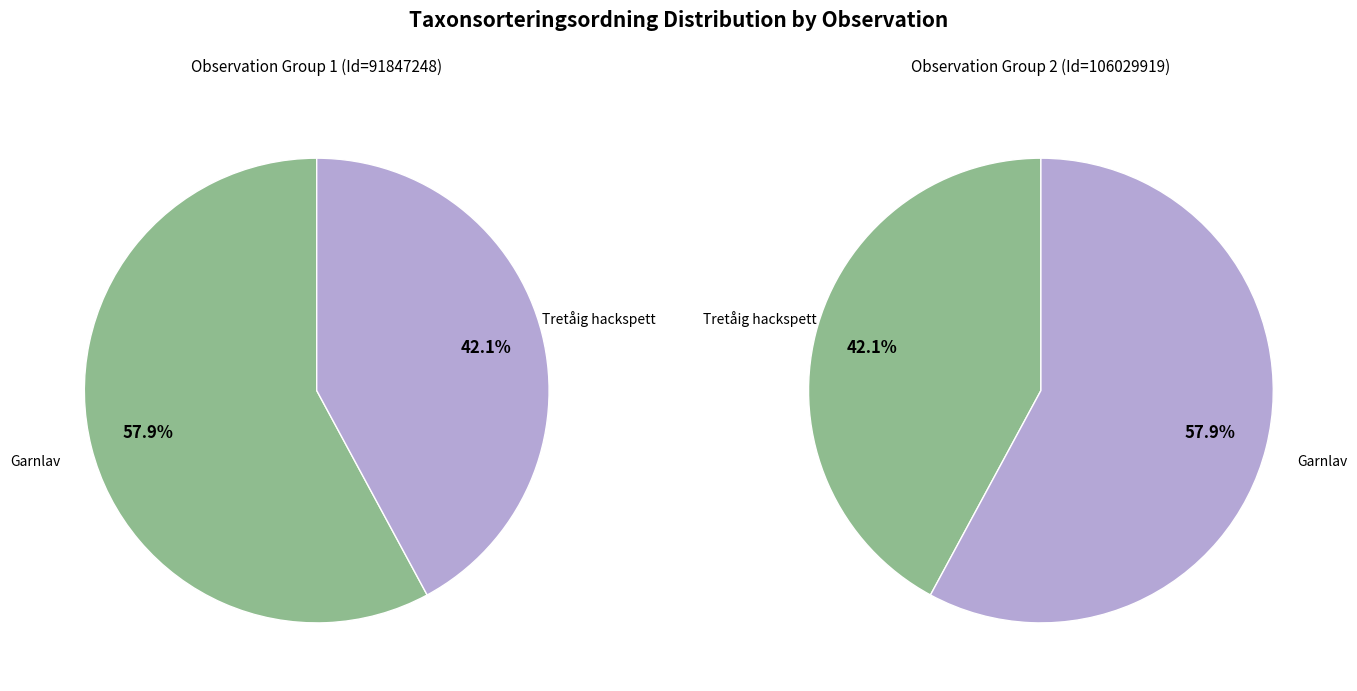

Which slice is the smallest?

Tretåig hackspett